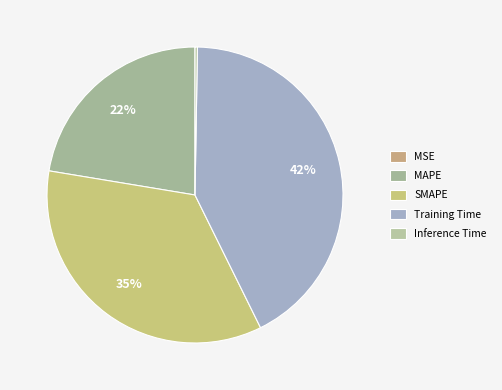

Does any single category account for the majority?

No